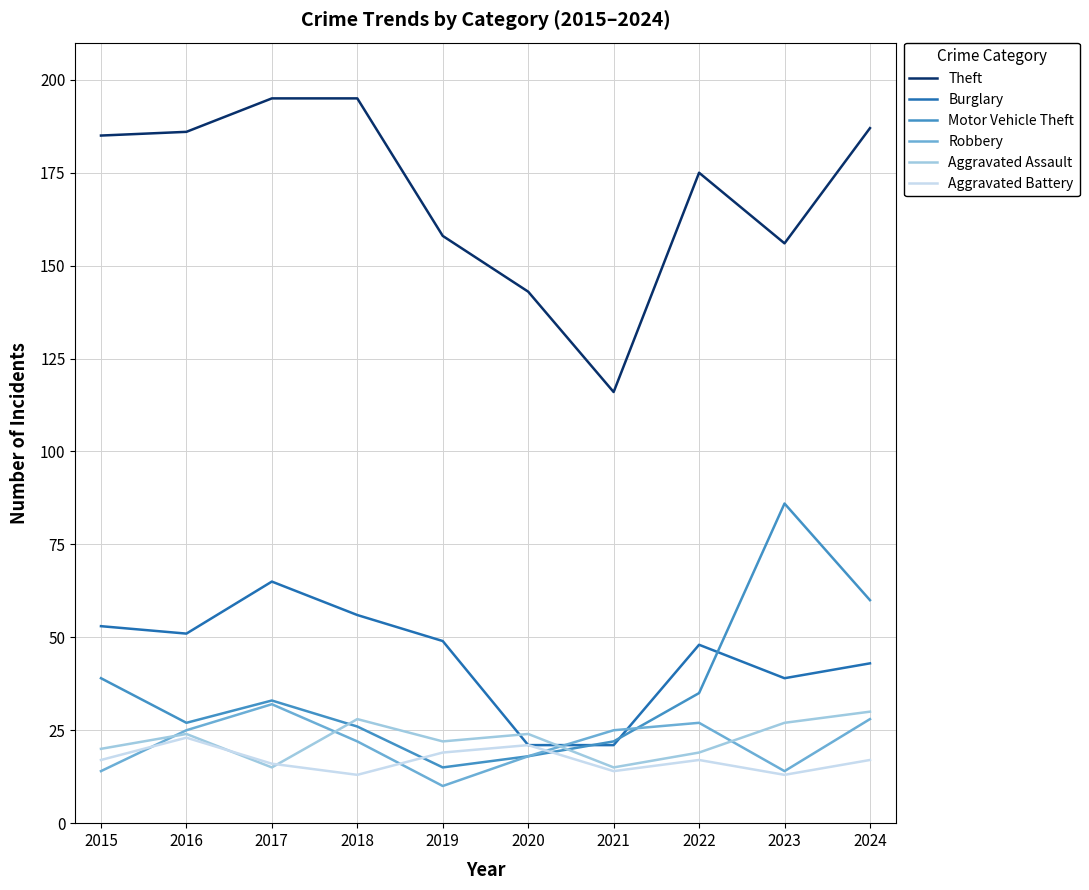

Which series has the largest total across all categories?

Theft